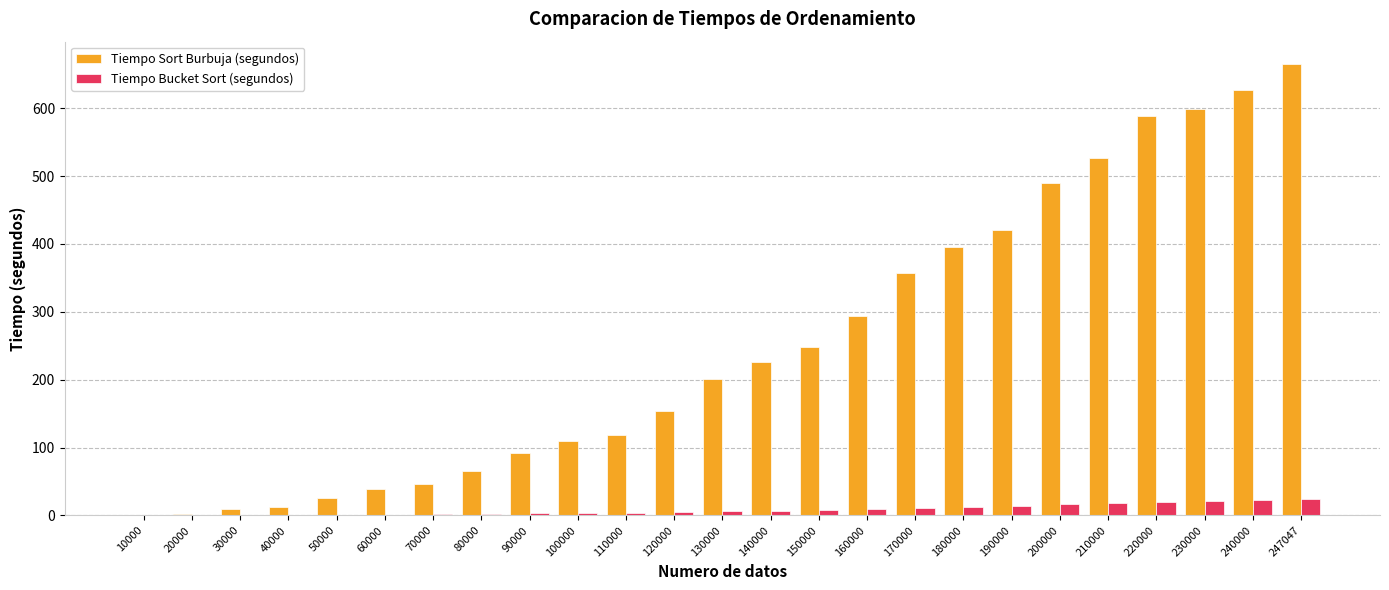

What is the sum of all Tiempo Bucket Sort (segundos) values?

212.1